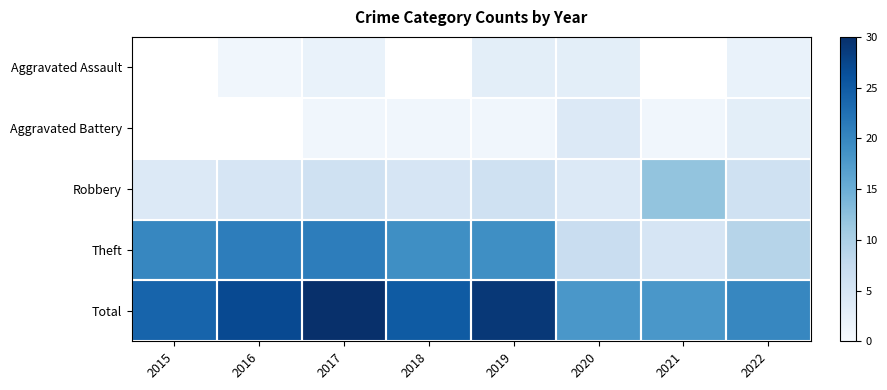

At which category does the chart reach its minimum across all series?

2016